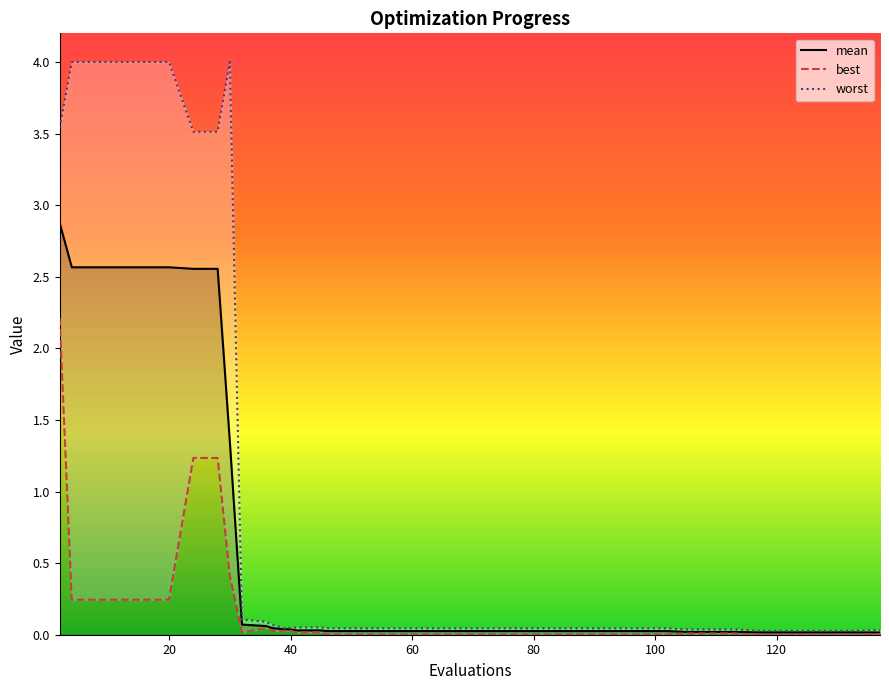

What is the average value of the mean series?

0.6